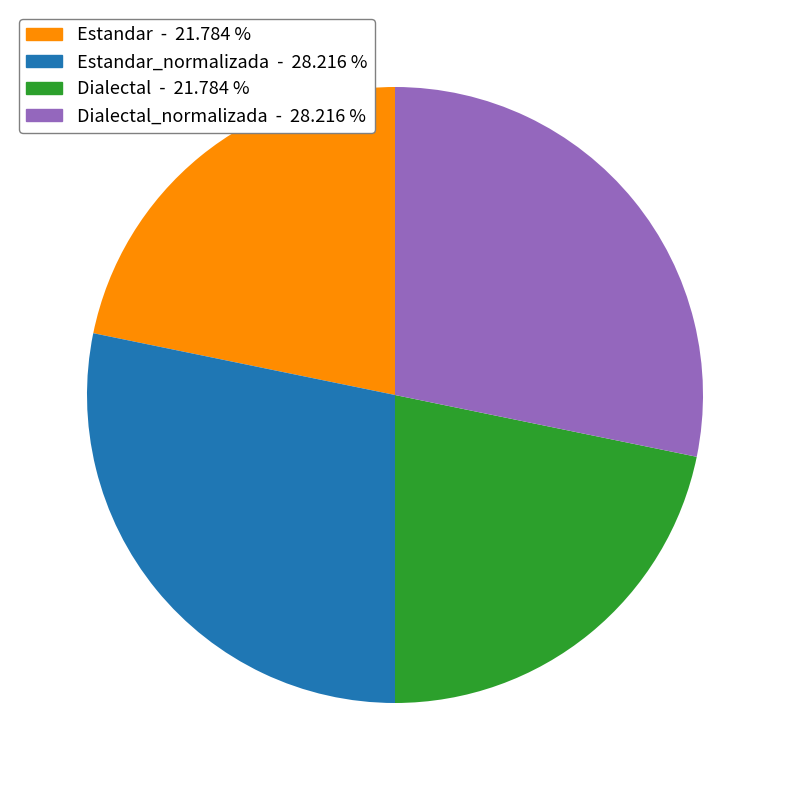

Is there a majority slice in this chart?

No